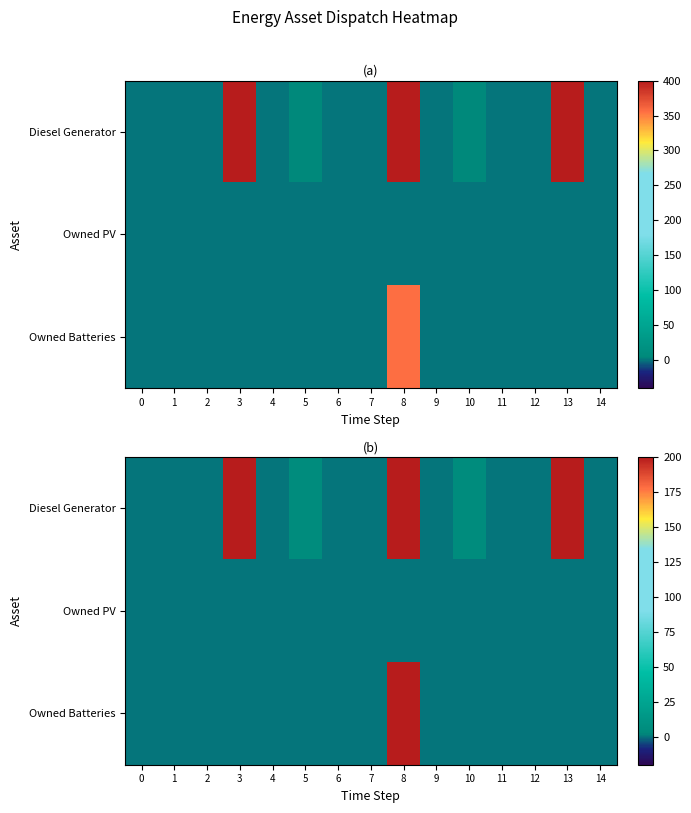

At how many categories does at least one series exceed 203?

3